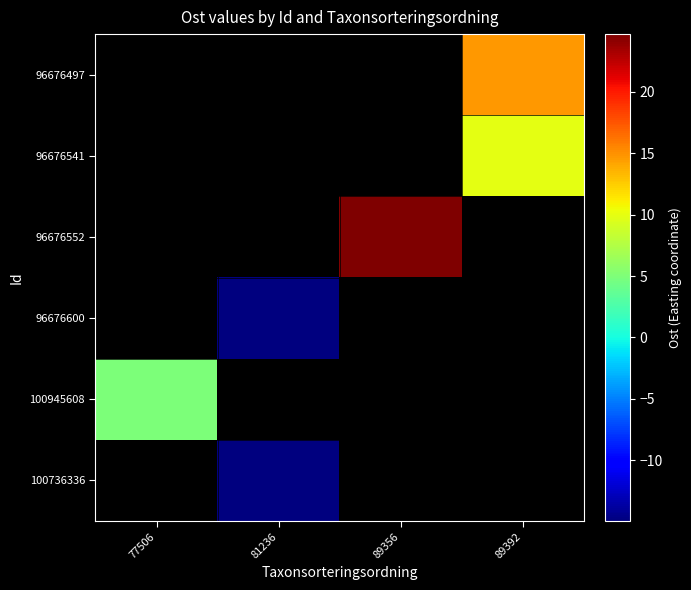

Is the value of 96676497 at 81236 greater than the value of 96676541 at 77506?

No